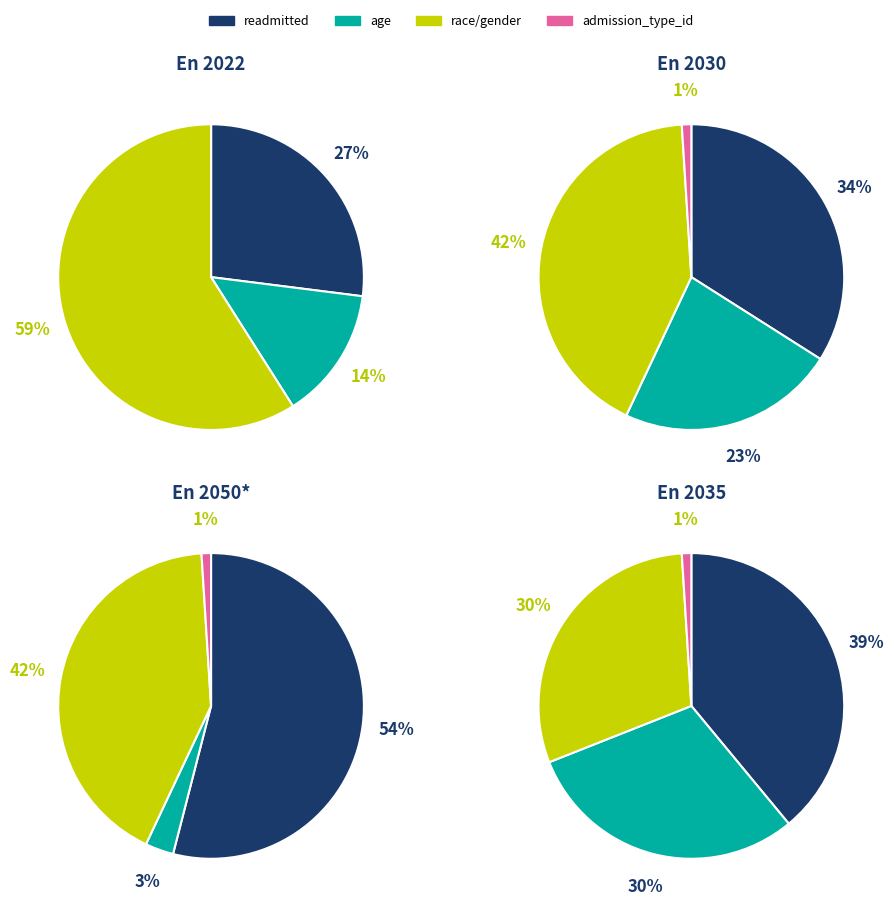

Between race and readmitted, which is larger?

readmitted